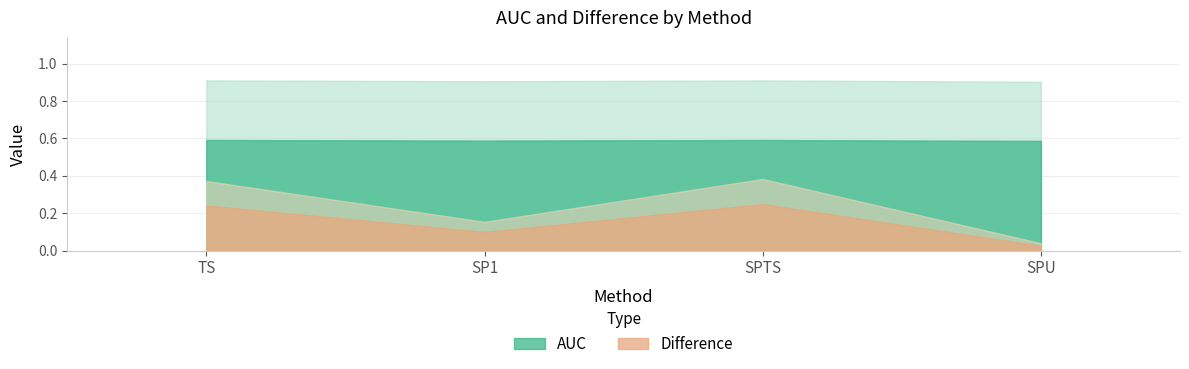

What is the label of the 2nd point from the right?

SPTS